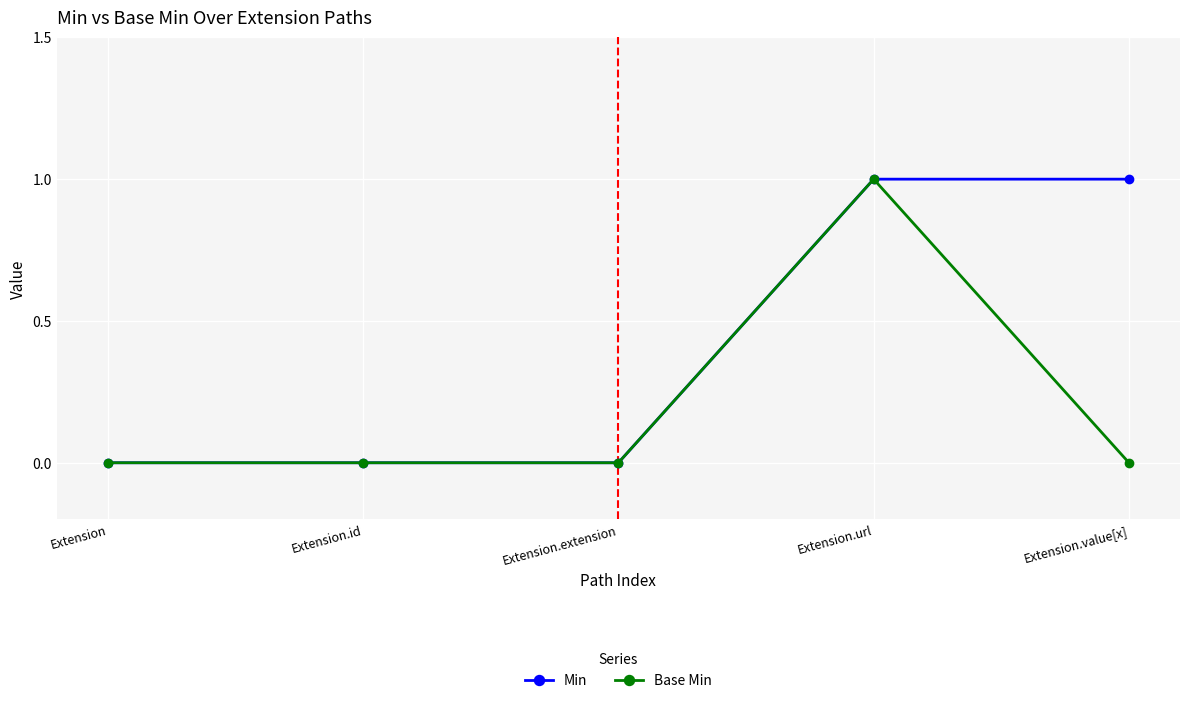

List the series in order of their overall mean, lowest first.

Base Min, Min